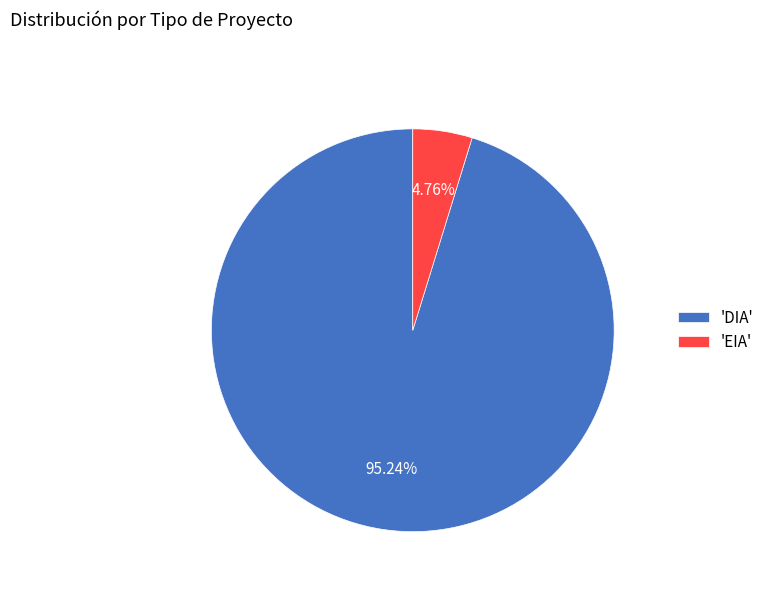

Combined, do 'EIA' and 'DIA' account for over 50%?

Yes